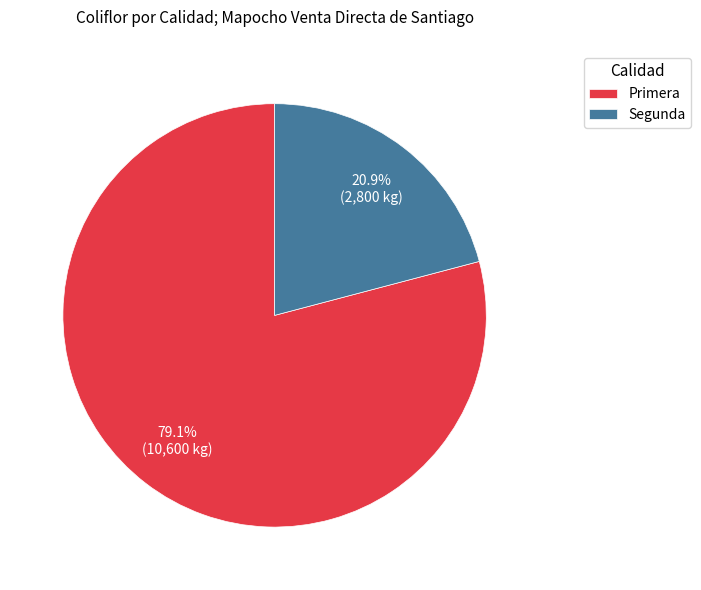

Which category has the smallest portion of the pie?

Segunda